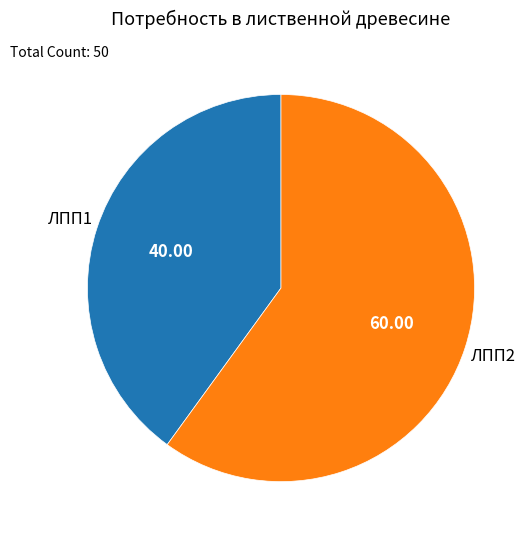

Is there a majority slice in this chart?

Yes